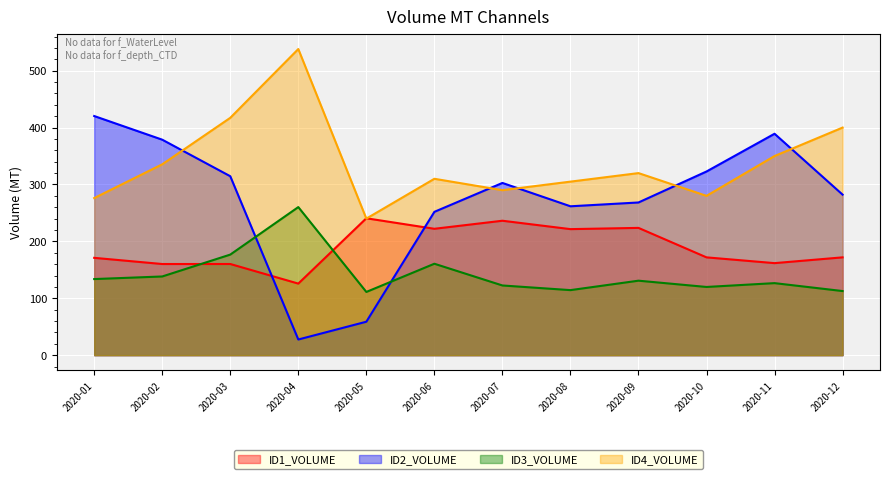

Which series ends up on top after the final intersection of ID2_VOLUME and ID4_VOLUME?

ID4_VOLUME